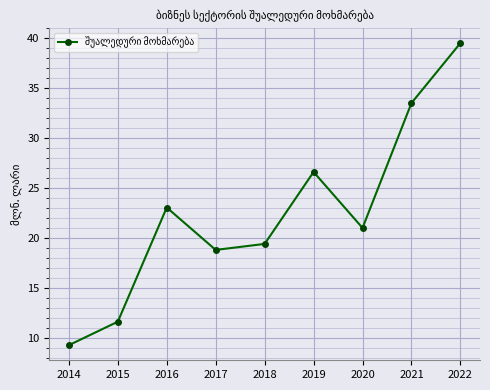

Reading right to left, extract all data points from this chart.

2022=39.5	2021=33.5	2020=21.0	2019=26.6	2018=19.4	2017=18.8	2016=23.0	2015=11.6	2014=9.3